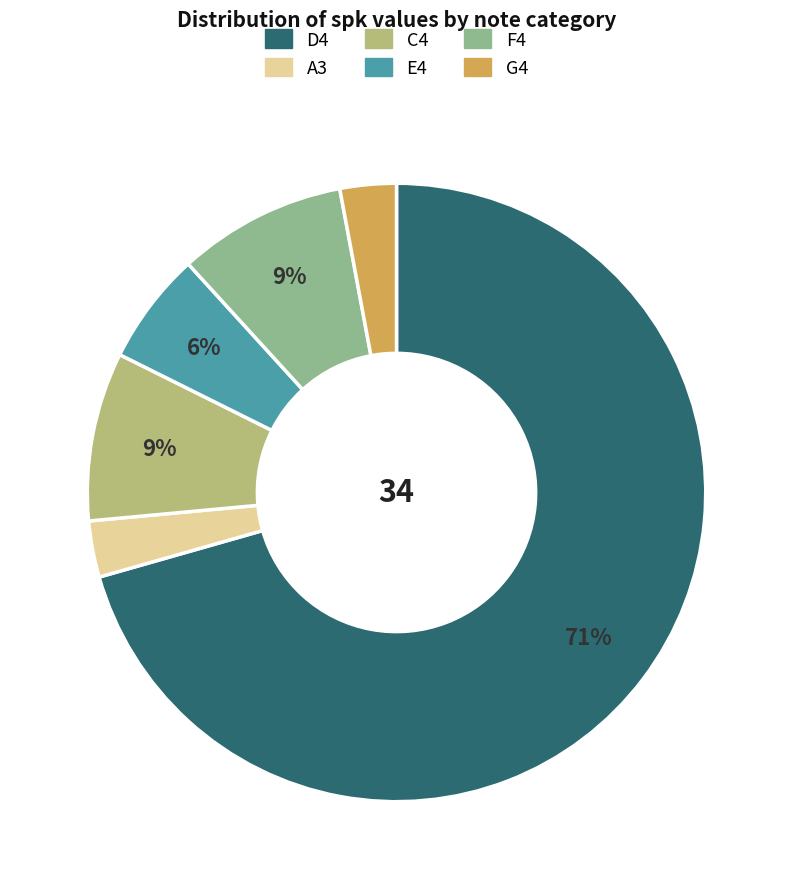

To the nearest percent, what percentage of the pie is C4?

9%